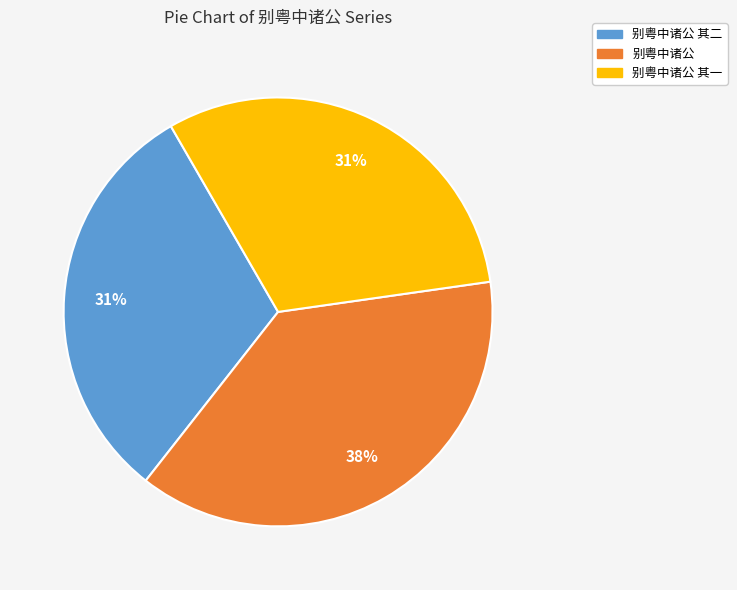

To the nearest percent, what is the average slice percentage?

33%